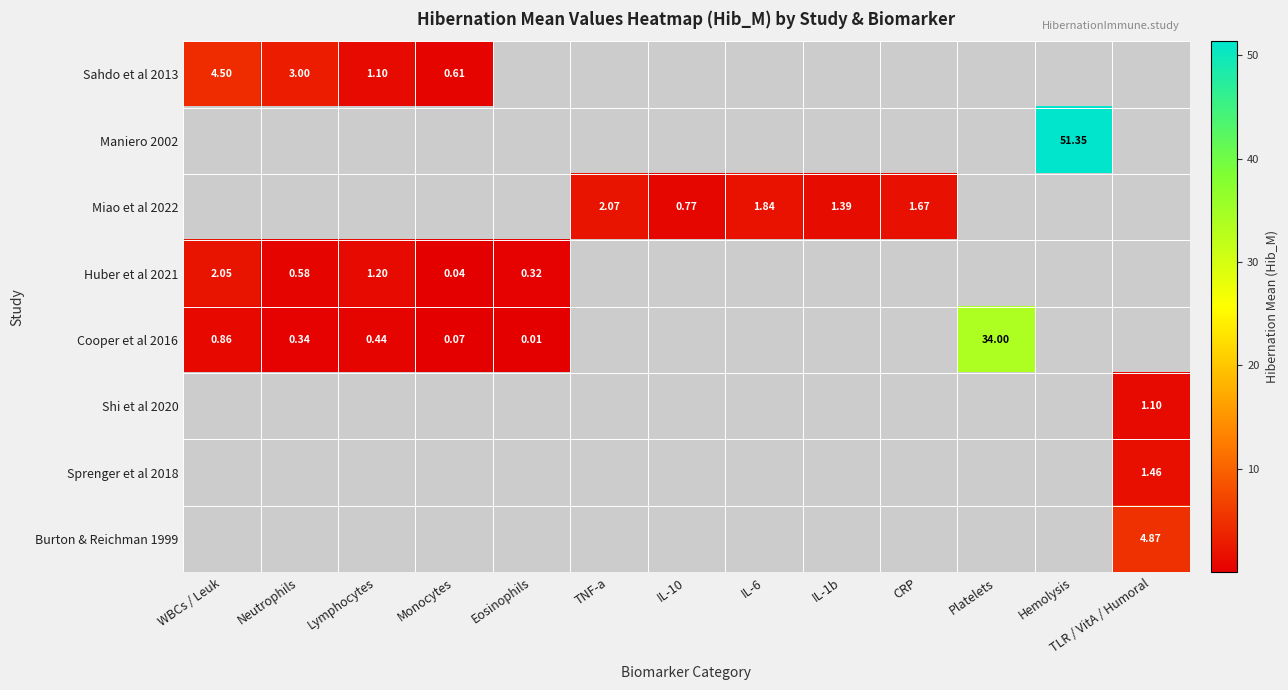

Rank the categories by Huber et al 2021 value from highest to lowest.

WBCs / Leuk, Lymphocytes, Neutrophils, Eosinophils, TNF-a, IL-10, IL-6, IL-1b, CRP, Platelets, Hemolysis, TLR / VitA / Humoral, Monocytes